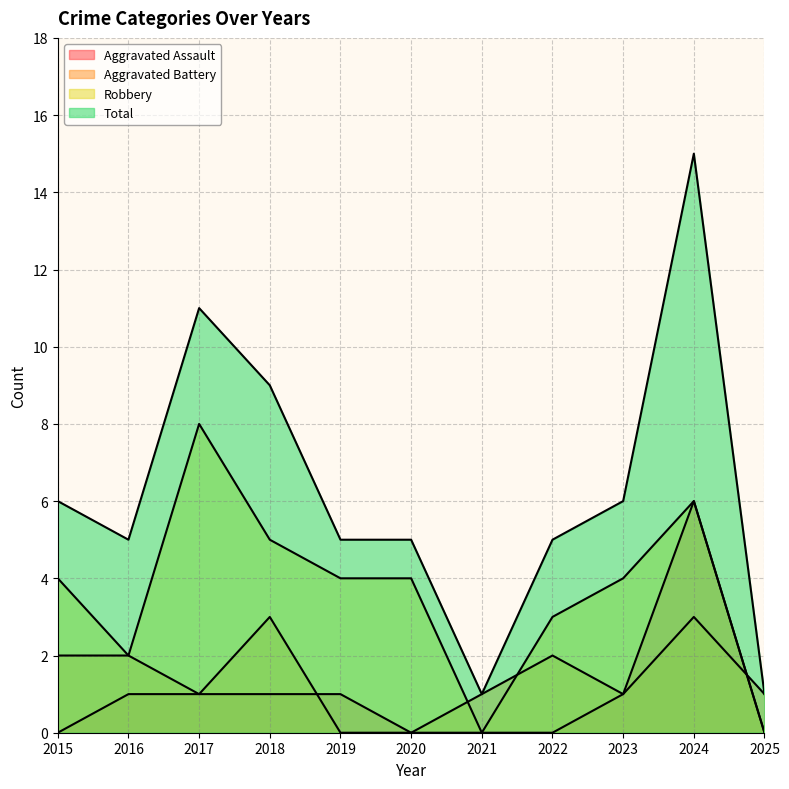

Is it true that Aggravated Battery equals 2 at 2025?

False